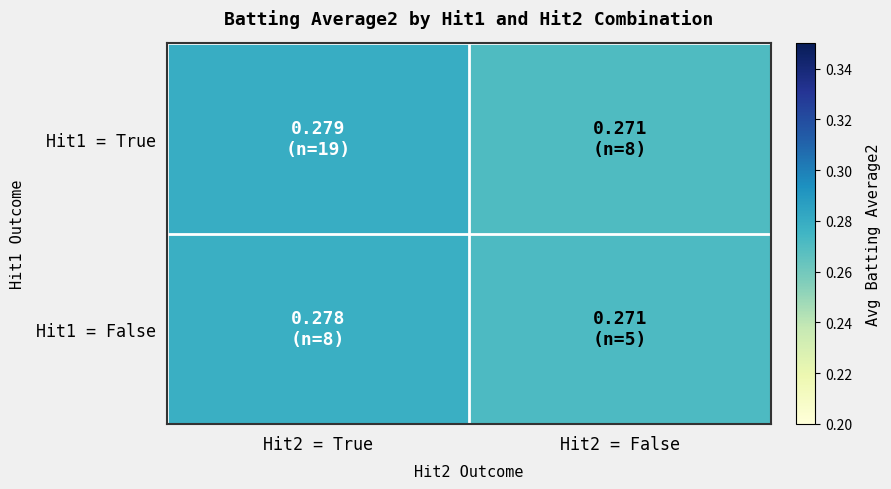

Which category has the highest value across all series?

Hit2 = True